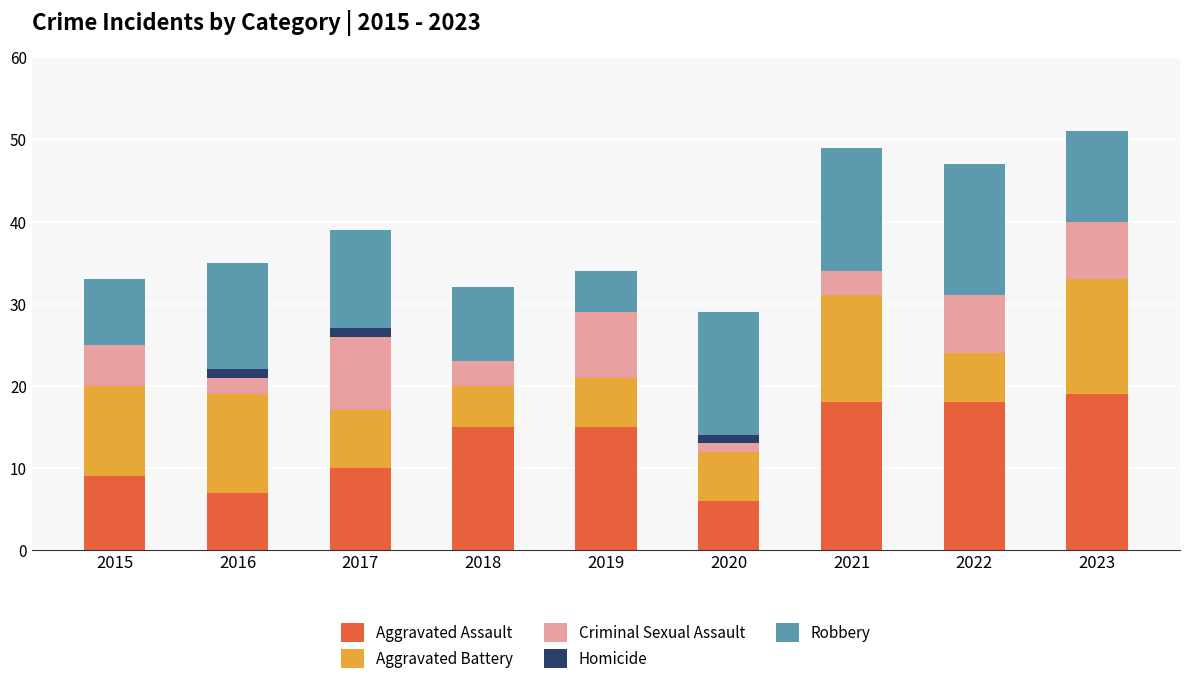

How many series are shown in this chart?

5